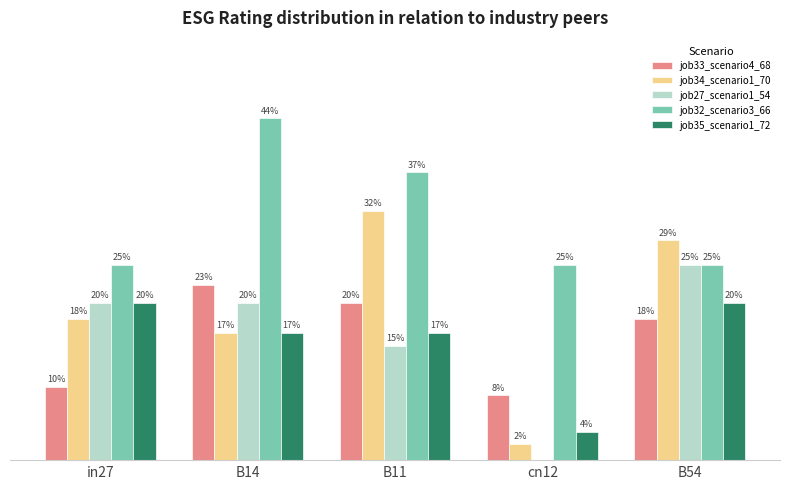

What are all the series names shown in the legend?

job33_scenario4_68, job34_scenario1_70, job27_scenario1_54, job32_scenario3_66, job35_scenario1_72